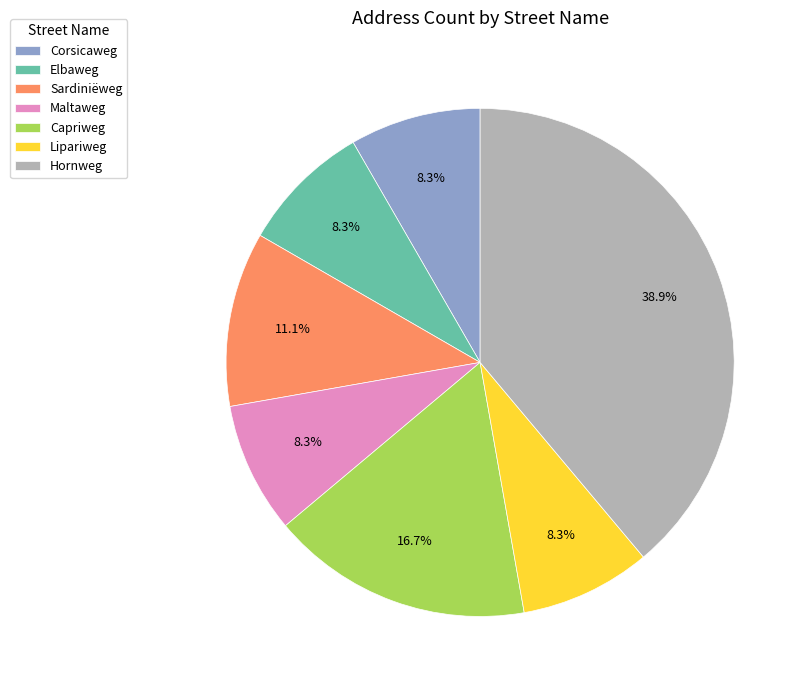

The Sardiniëweg slice represents 1% of the pie. True or false?

False